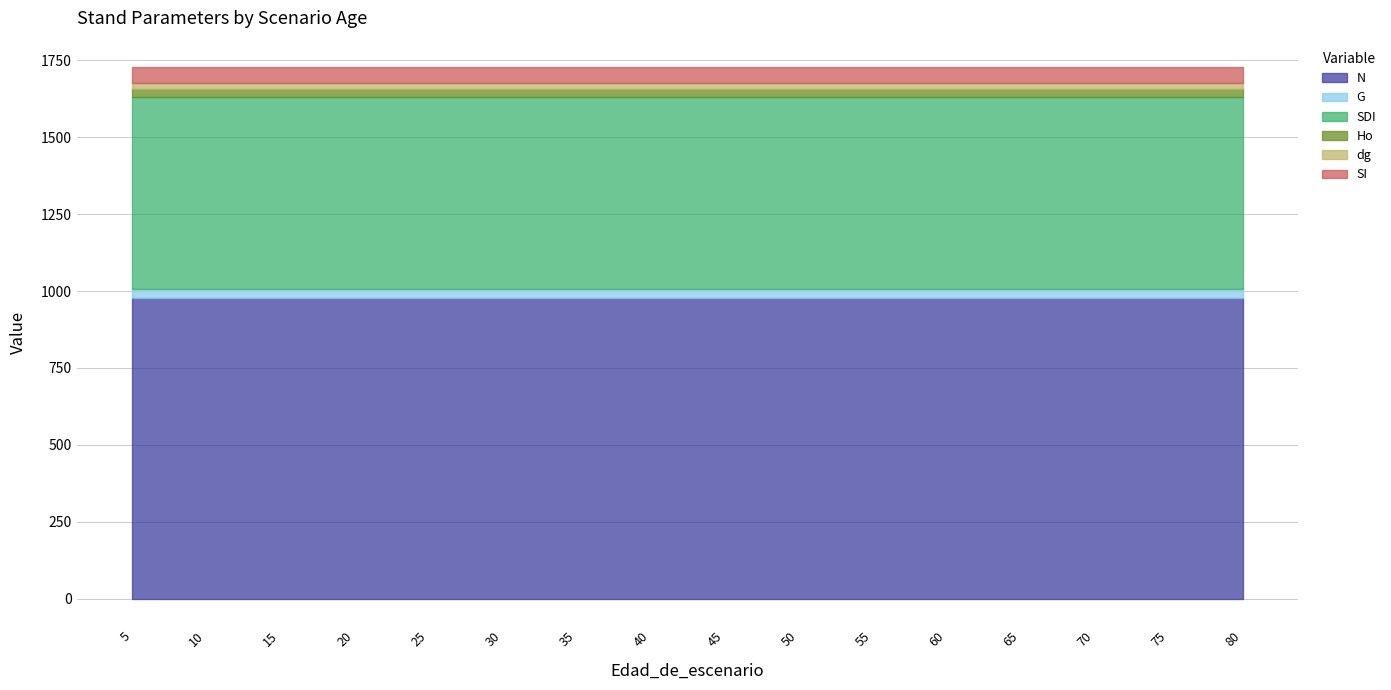

True or false: SI and G intersect in this chart.

False